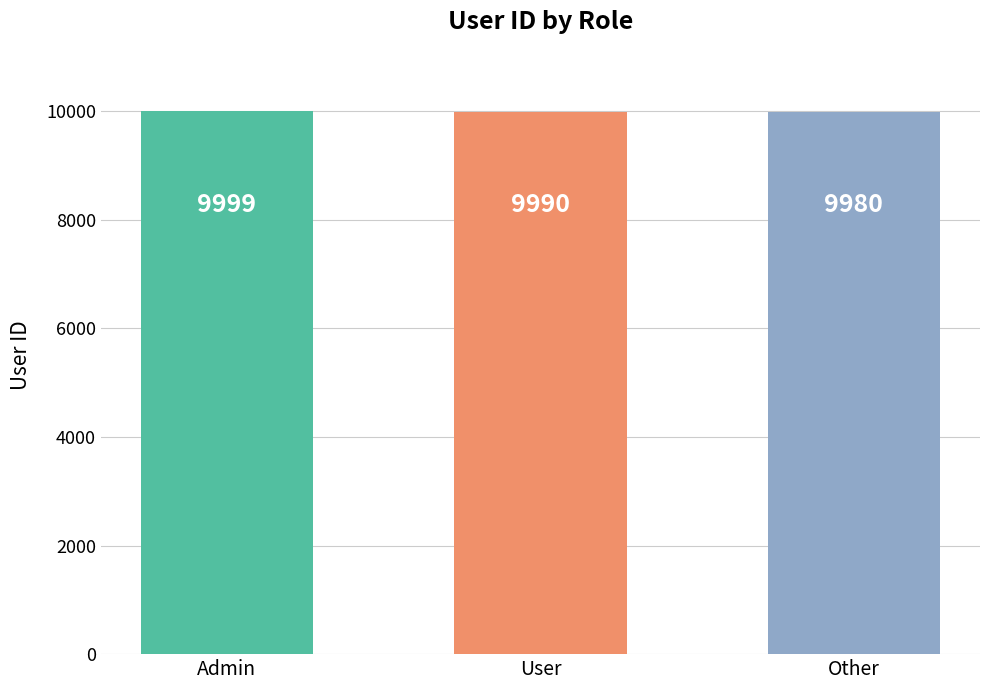

Reading right to left, transcribe all the data shown in this chart.

9980	9990	9999